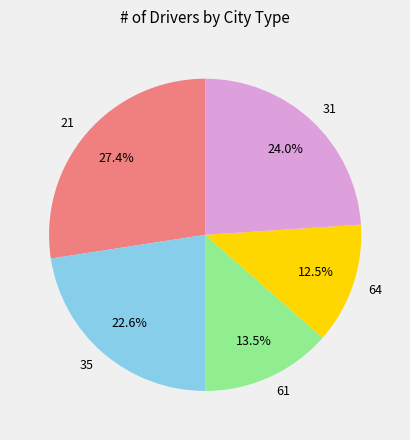

What is the ratio of the value at 35 to the value at 61?

1.7